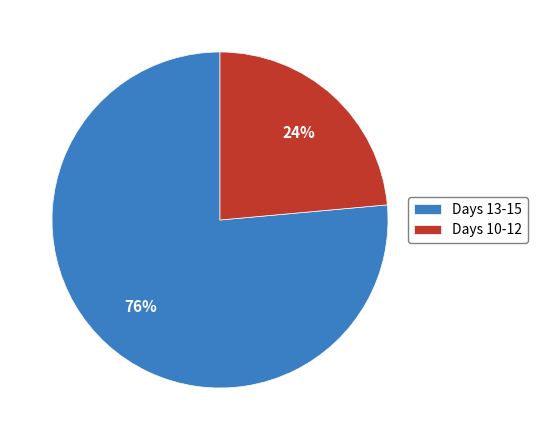

Which has a higher value, Days 10-12 or Days 13-15?

Days 13-15